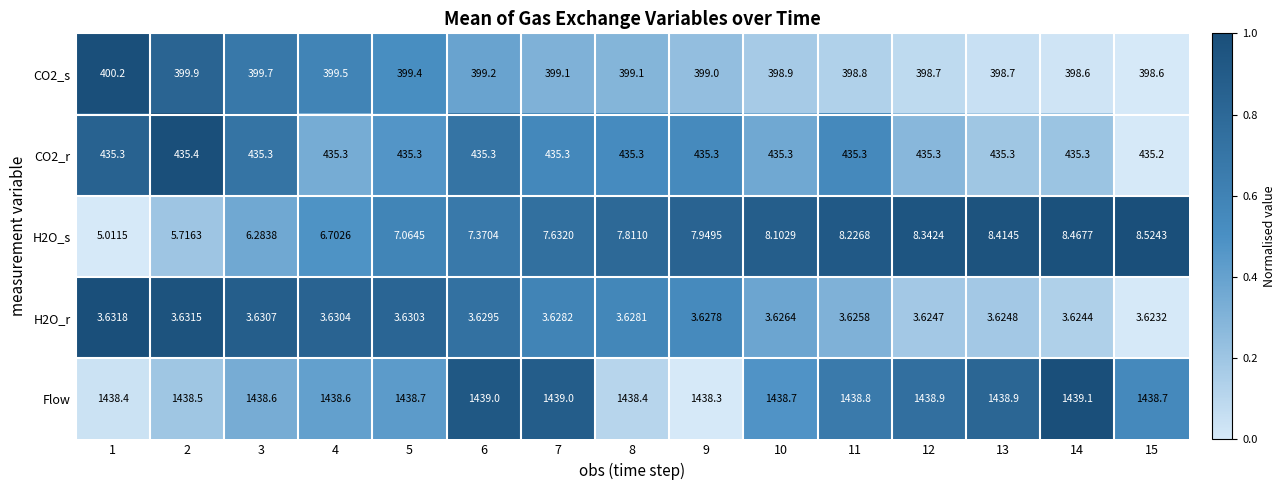

Which series has the largest total across all categories?

Flow